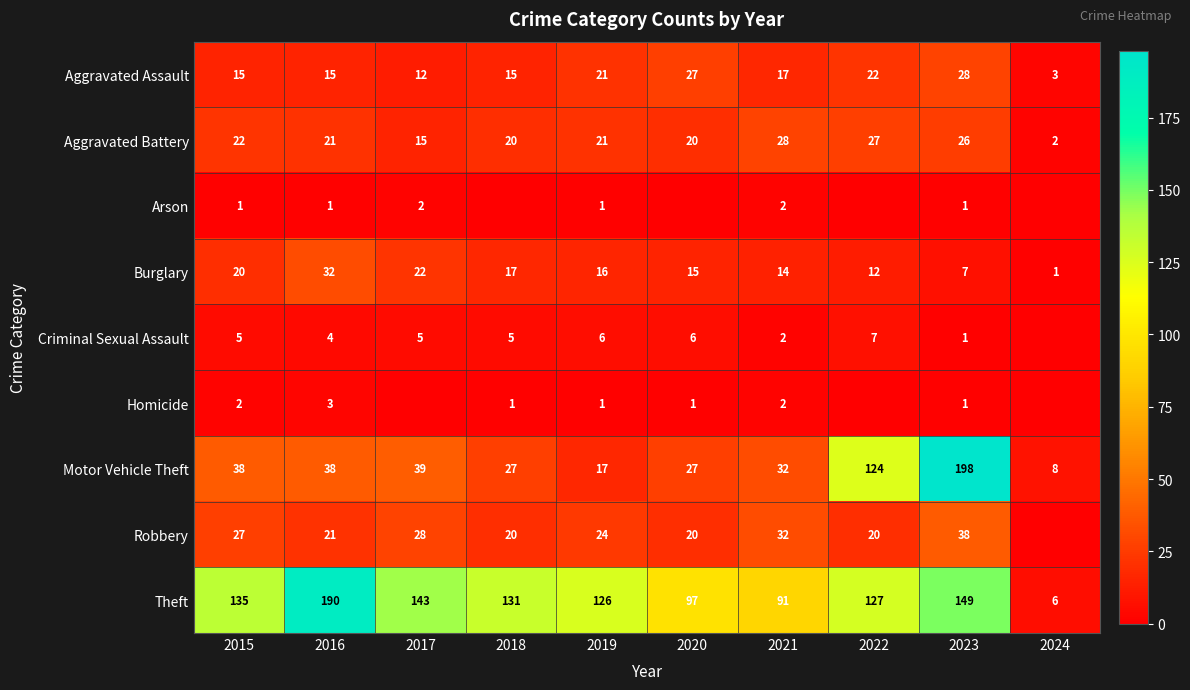

At how many categories does at least one series exceed 128?

5